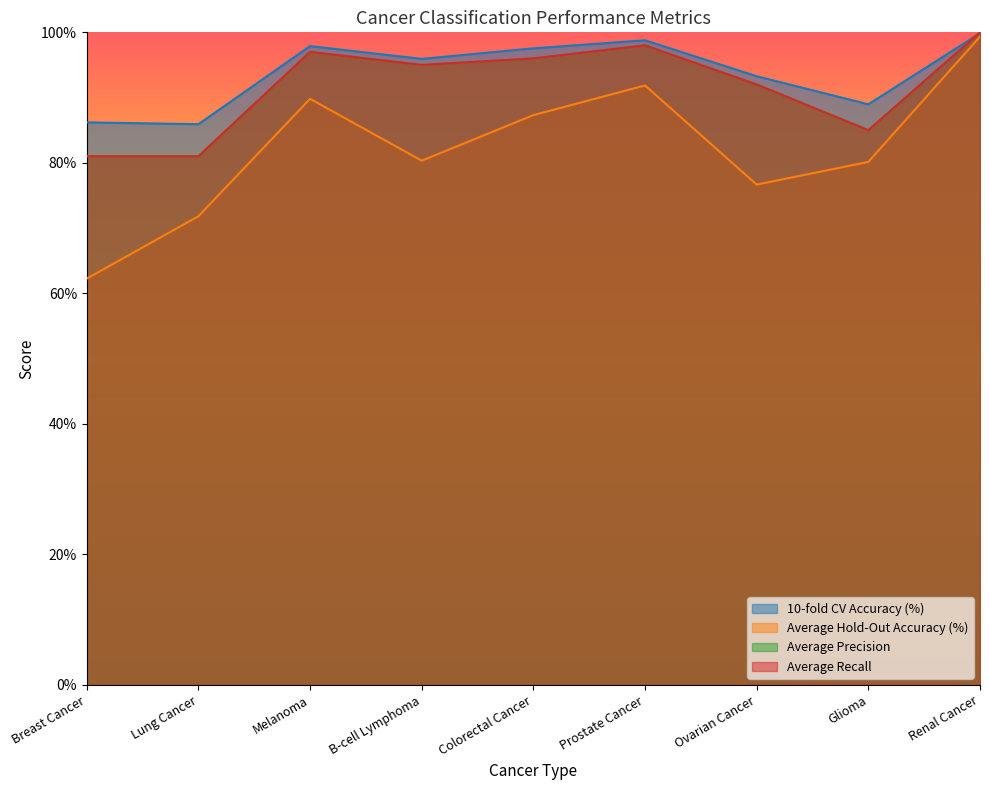

Is the value of Average Precision at Colorectal Cancer greater than the value of Average Hold-Out Accuracy (%) at Glioma?

Yes